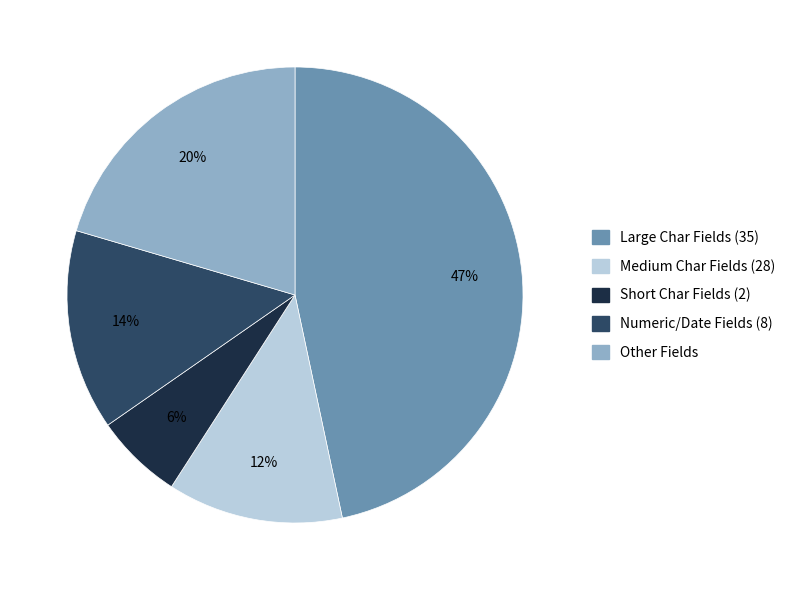

To the nearest percent, what is the average slice percentage?

20%